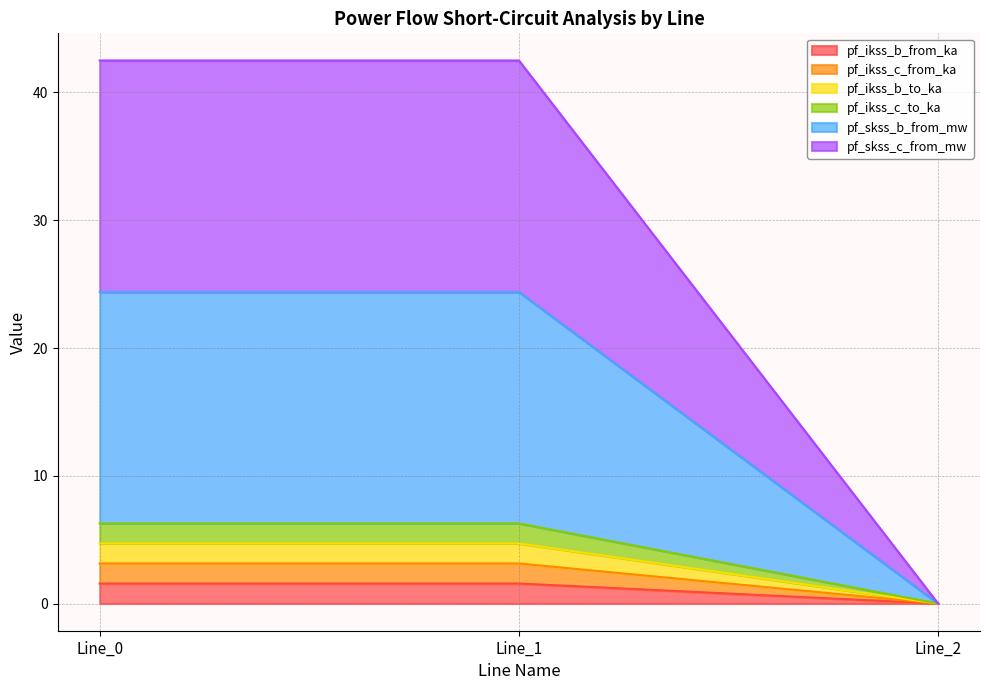

Between Line_1 and Line_2, which is larger?

Line_1